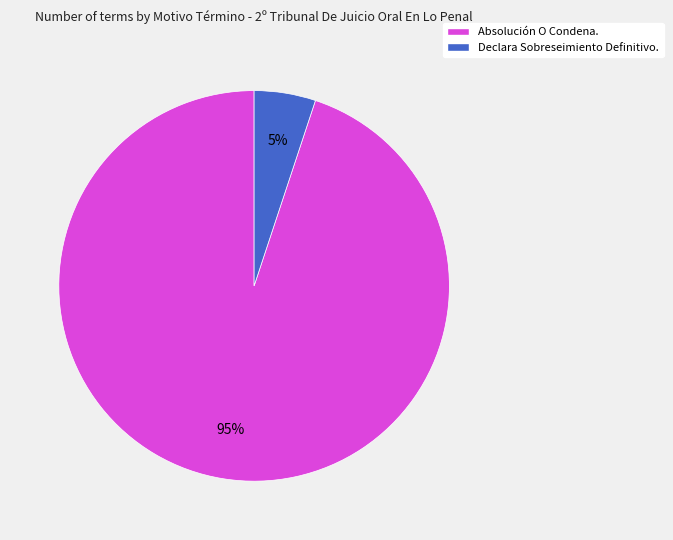

Between Absolución O Condena. and Declara Sobreseimiento Definitivo., which is larger?

Absolución O Condena.